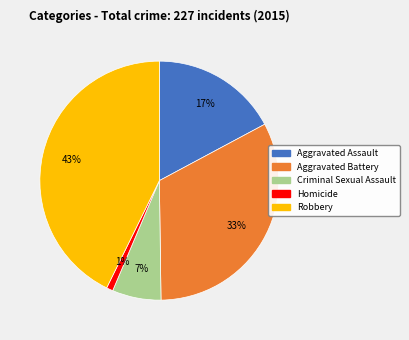

True or false: Aggravated Assault accounts for 4% of the total.

False